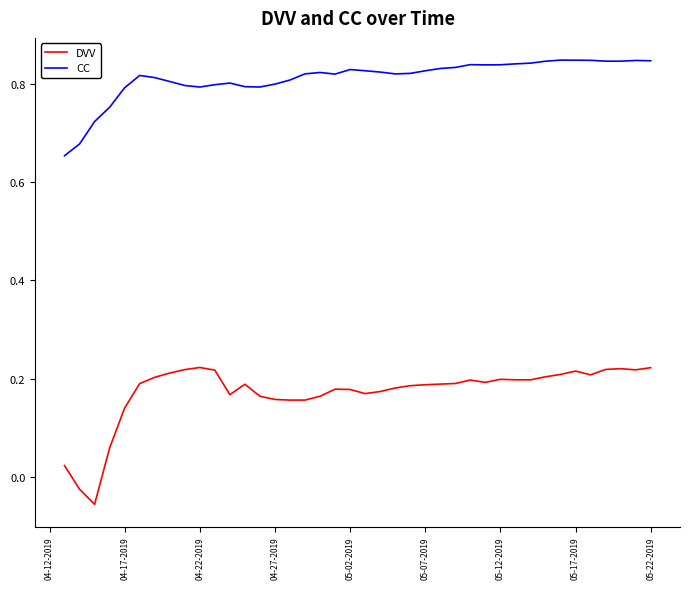

Rank the series by their average value, from highest to lowest.

CC, DVV